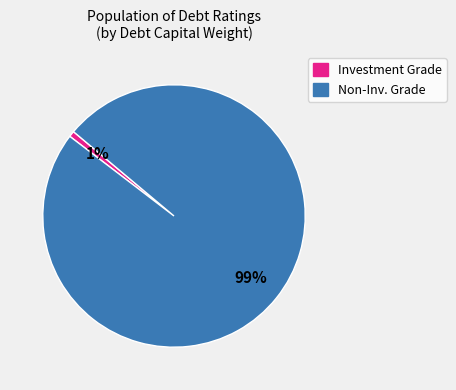

Is there a majority slice in this chart?

Yes